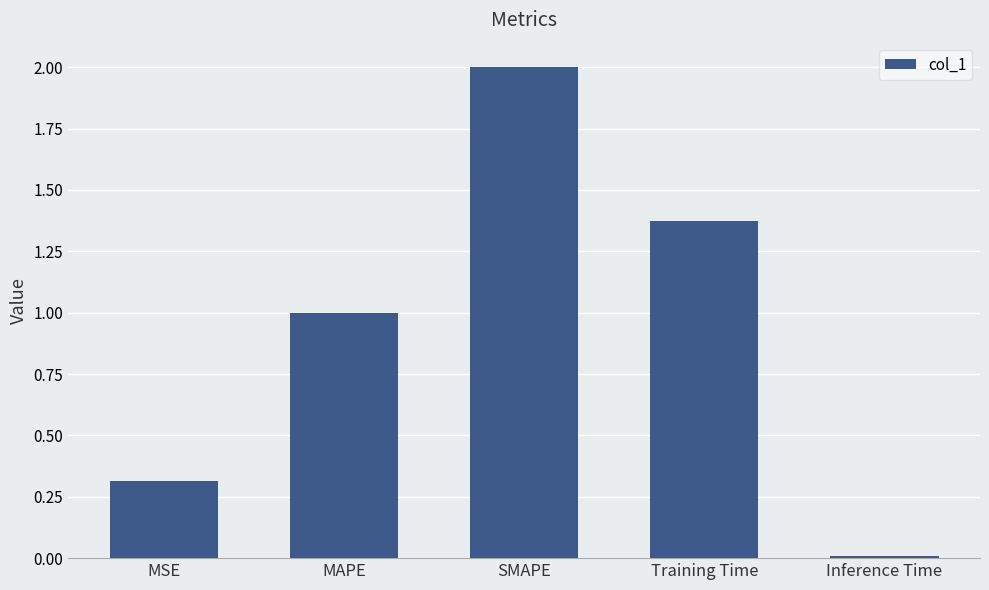

Which has a higher value, Training Time or MSE?

Training Time